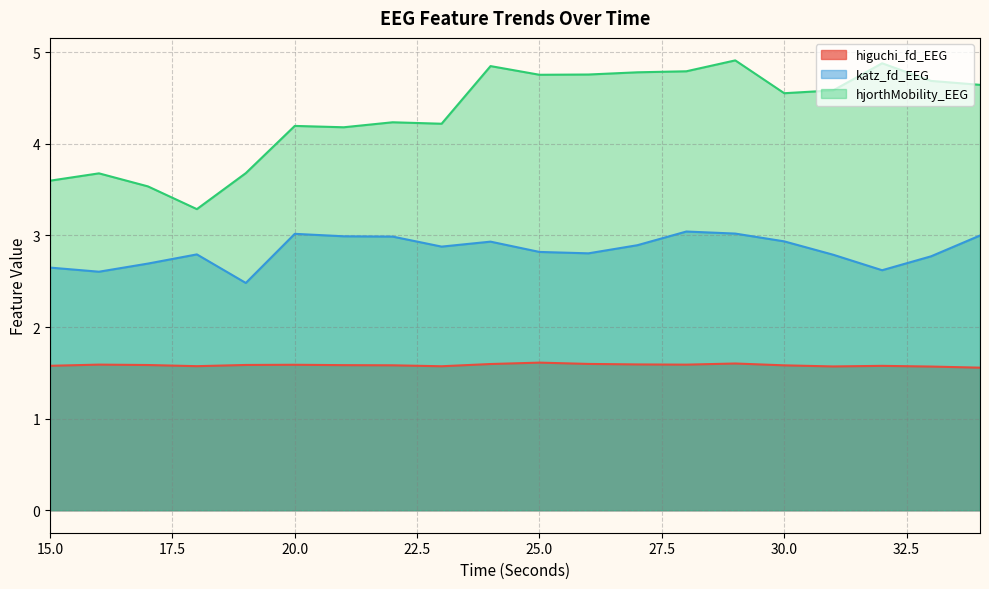

At which category is the sum across all series the highest?

29